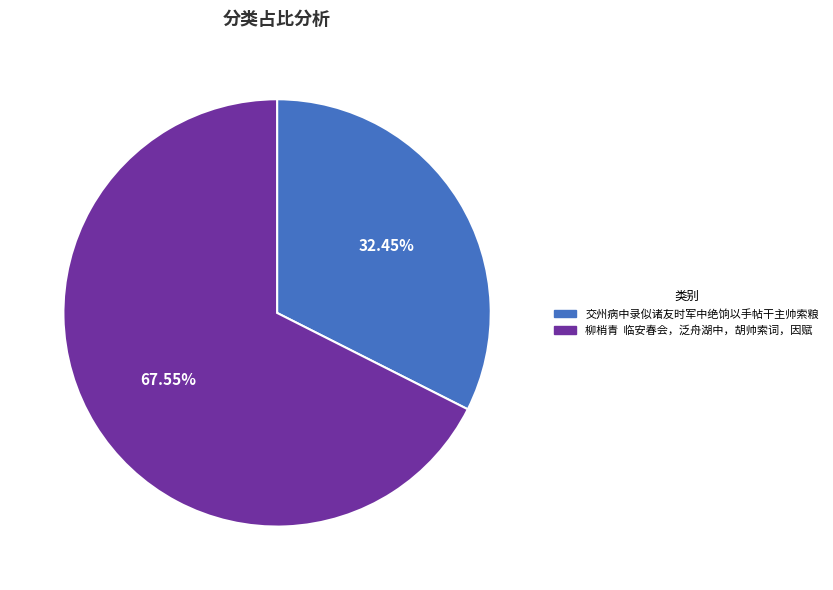

Which category has the smallest portion of the pie?

交州病中录似诸友时军中绝饷以手帖干主帅索粮